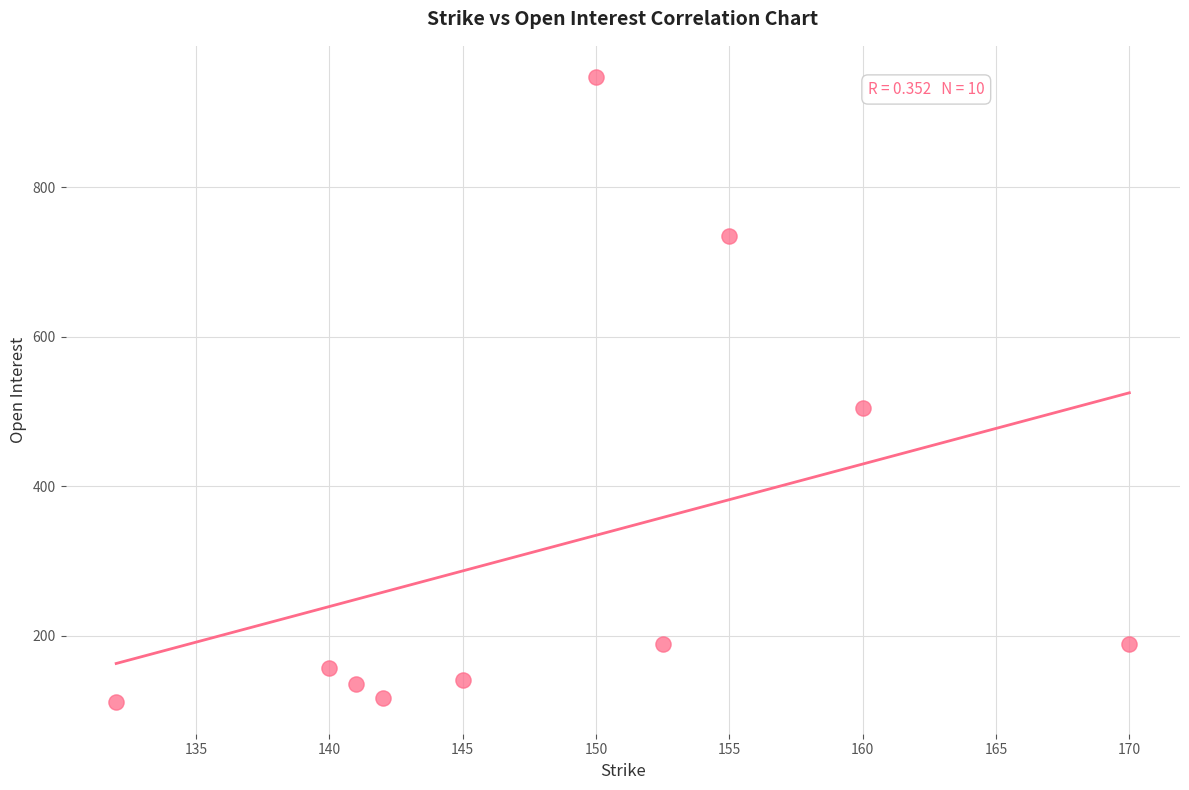

What Y value in the scatter plot is closest to 529?

504